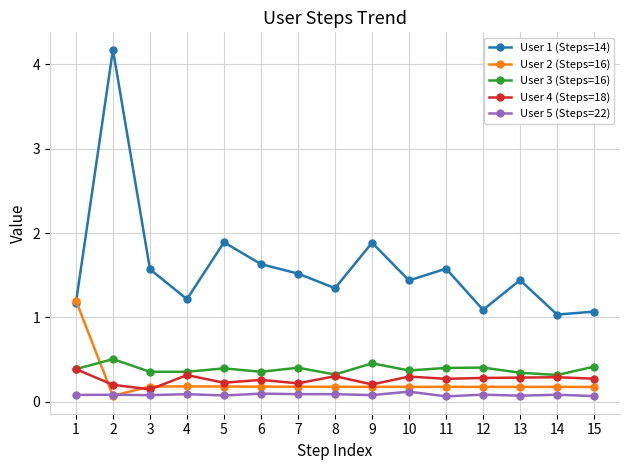

Does the chart display data point markers on the line(s)?

Yes